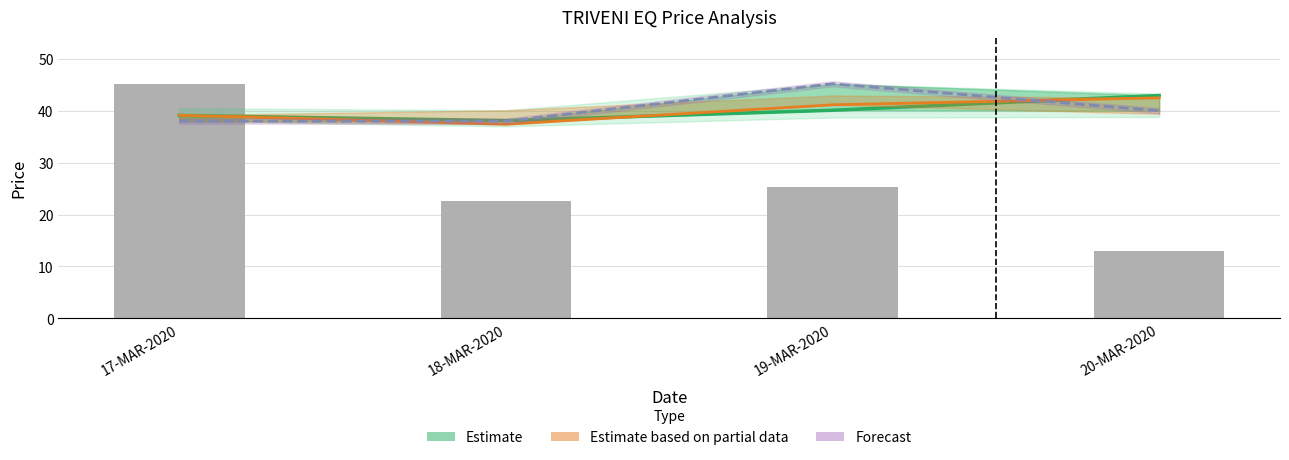

List the series in order of their peak value, lowest first.

Estimate based on partial data (LAST), Estimate (CLOSE), Forecast (OPEN)